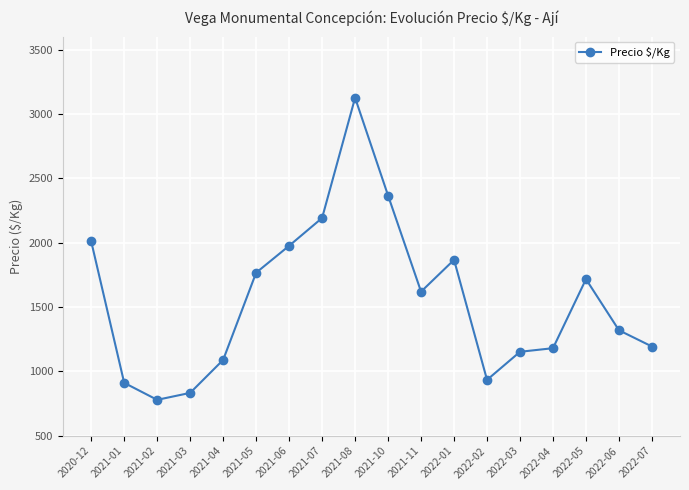

Approximately how many times larger is the value at 2021-11 compared to 2022-01?

0.9